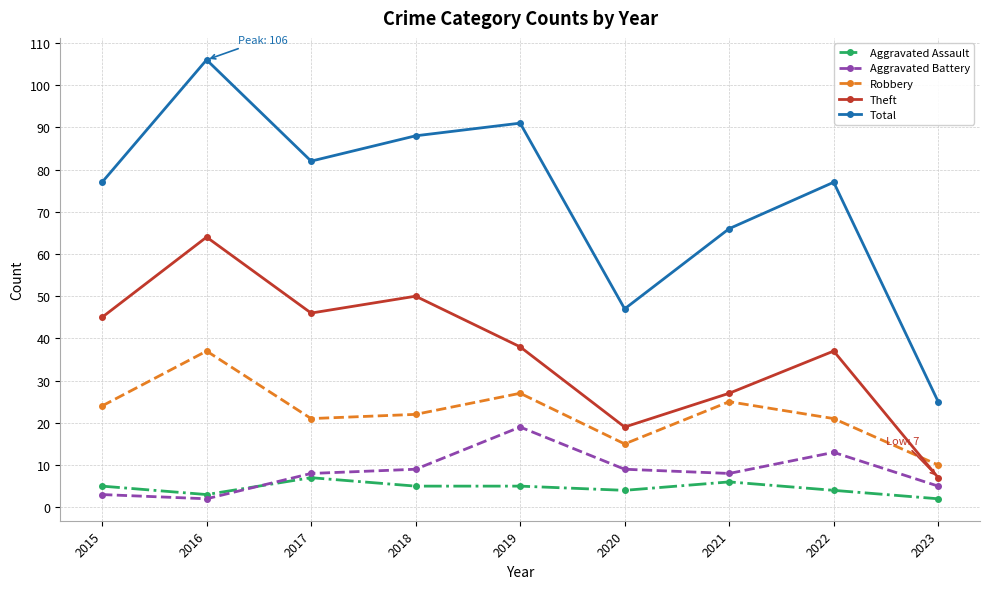

Reading left to right, extract all data points from this chart.

Aggravated Assault: 2015=5	2016=3	2017=7	2018=5	2019=5	2020=4	2021=6	2022=4	2023=2
Aggravated Battery: 2015=3	2016=2	2017=8	2018=9	2019=19	2020=9	2021=8	2022=13	2023=5
Robbery: 2015=24	2016=37	2017=21	2018=22	2019=27	2020=15	2021=25	2022=21	2023=10
Theft: 2015=45	2016=64	2017=46	2018=50	2019=38	2020=19	2021=27	2022=37	2023=7
Total: 2015=77	2016=106	2017=82	2018=88	2019=91	2020=47	2021=66	2022=77	2023=25